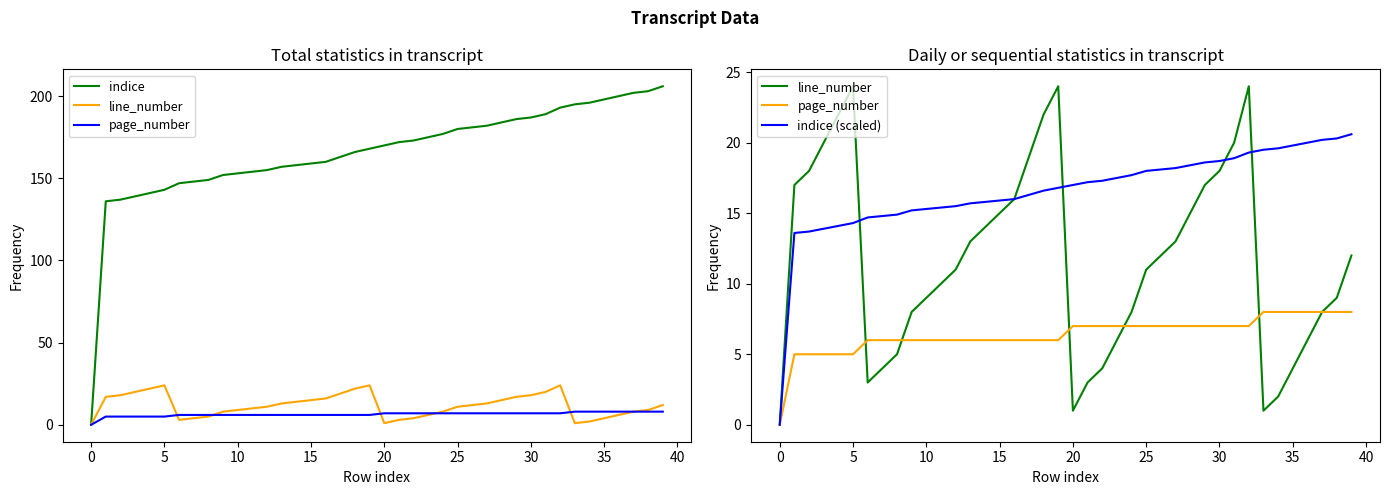

Which series has the largest total across all categories?

indice